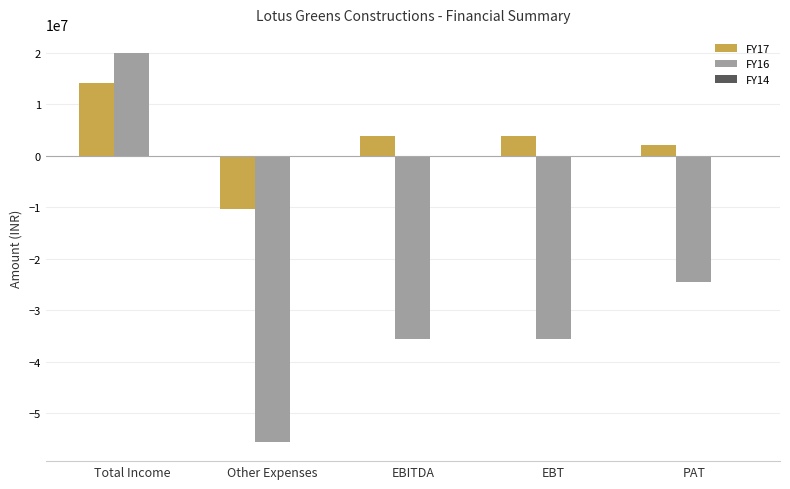

Which category has the highest value across all series?

Total Income